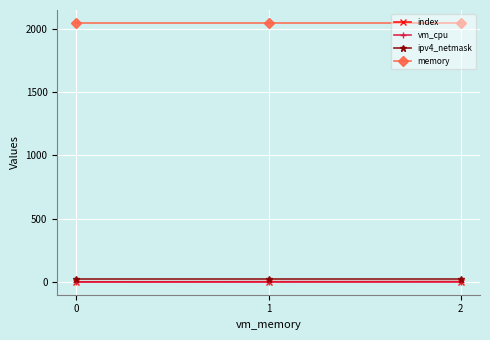

Which series has the largest total across all categories?

memory